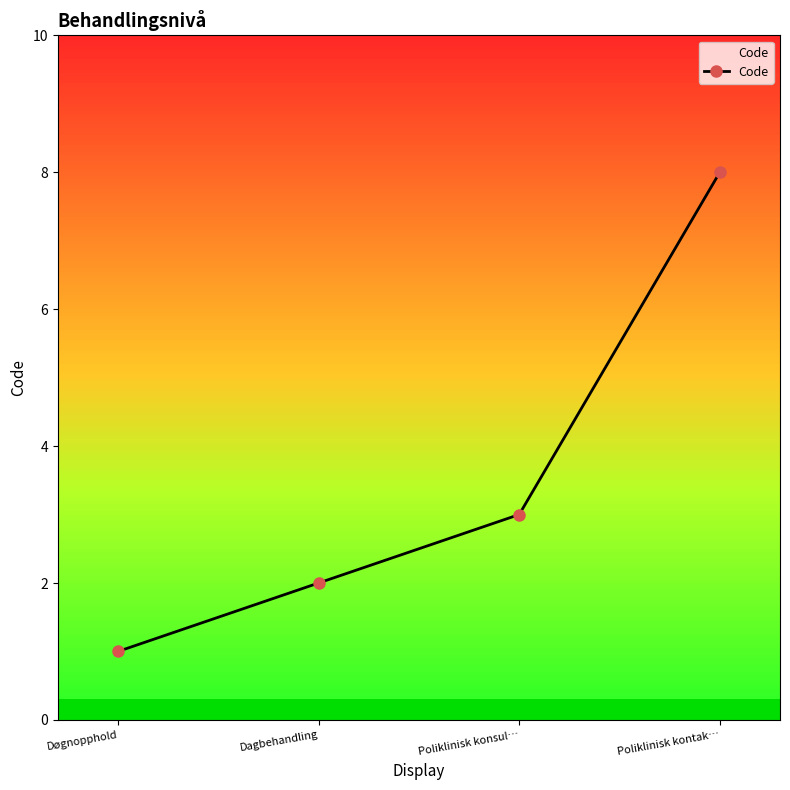

What is the label of the 4th point from the right?

Døgnopphold